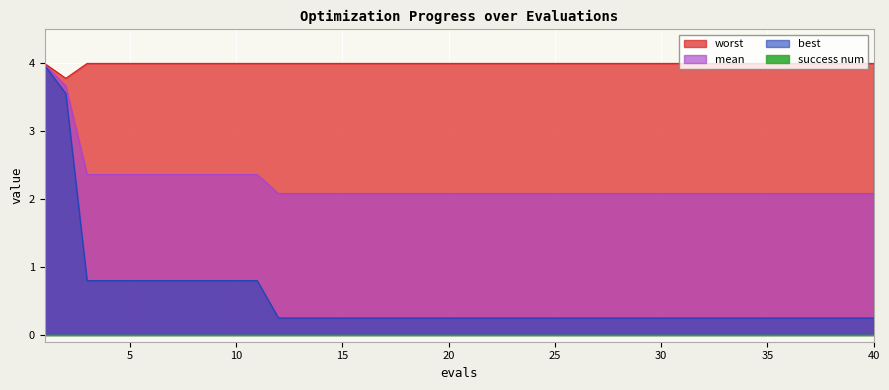

Reading left to right, extract all data points from this chart.

mean: 1=4.0	2=3.7	3=2.4	4=2.4	5=2.4	6=2.4	7=2.4	8=2.4	9=2.4	10=2.4	11=2.4	12=2.1	13=2.1	14=2.1	15=2.1	16=2.1	17=2.1	18=2.1	19=2.1	20=2.1	21=2.1	22=2.1	23=2.1	24=2.1	25=2.1	26=2.1	27=2.1	28=2.1	29=2.1	30=2.1	31=2.1	32=2.1	33=2.1	34=2.1	35=2.1	36=2.1	37=2.1	38=2.1	39=2.1	40=2.1
best: 1=4.0	2=3.6	3=0.8	4=0.8	5=0.8	6=0.8	7=0.8	8=0.8	9=0.8	10=0.8	11=0.8	12=0.3	13=0.3	14=0.3	15=0.3	16=0.3	17=0.3	18=0.3	19=0.3	20=0.3	21=0.3	22=0.3	23=0.3	24=0.3	25=0.3	26=0.3	27=0.3	28=0.3	29=0.3	30=0.3	31=0.3	32=0.3	33=0.3	34=0.3	35=0.3	36=0.3	37=0.3	38=0.3	39=0.3	40=0.3
worst: 1=4.0	2=3.8	3=4.0	4=4.0	5=4.0	6=4.0	7=4.0	8=4.0	9=4.0	10=4.0	11=4.0	12=4.0	13=4.0	14=4.0	15=4.0	16=4.0	17=4.0	18=4.0	19=4.0	20=4.0	21=4.0	22=4.0	23=4.0	24=4.0	25=4.0	26=4.0	27=4.0	28=4.0	29=4.0	30=4.0	31=4.0	32=4.0	33=4.0	34=4.0	35=4.0	36=4.0	37=4.0	38=4.0	39=4.0	40=4.0